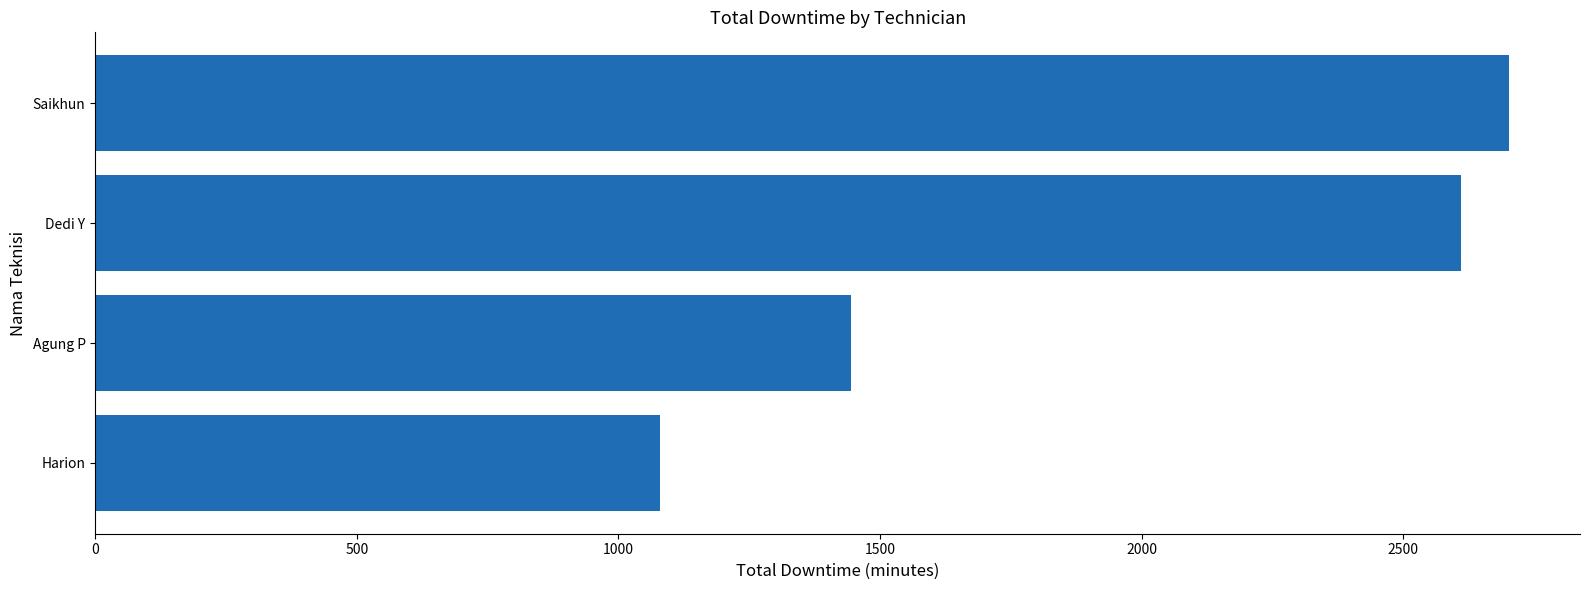

Does the chart contain stacked bars?

No